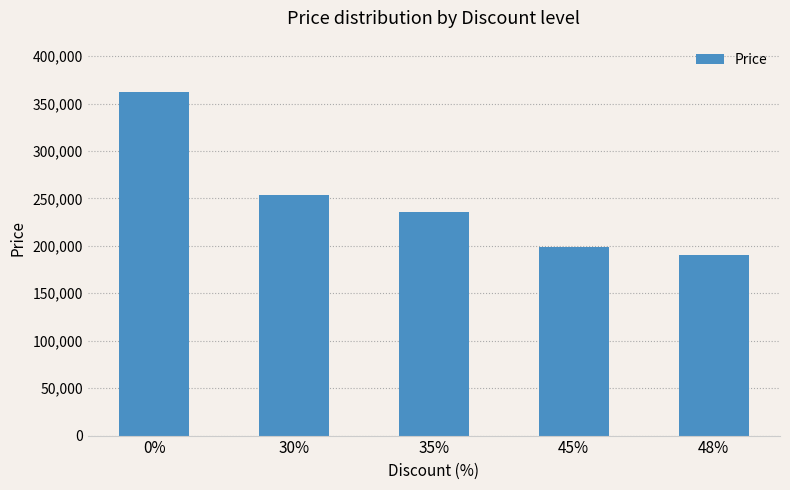

Reading right to left, what are all the values shown in this chart?

48%=189900	45%=199000	35%=235300	30%=253400	0%=362000